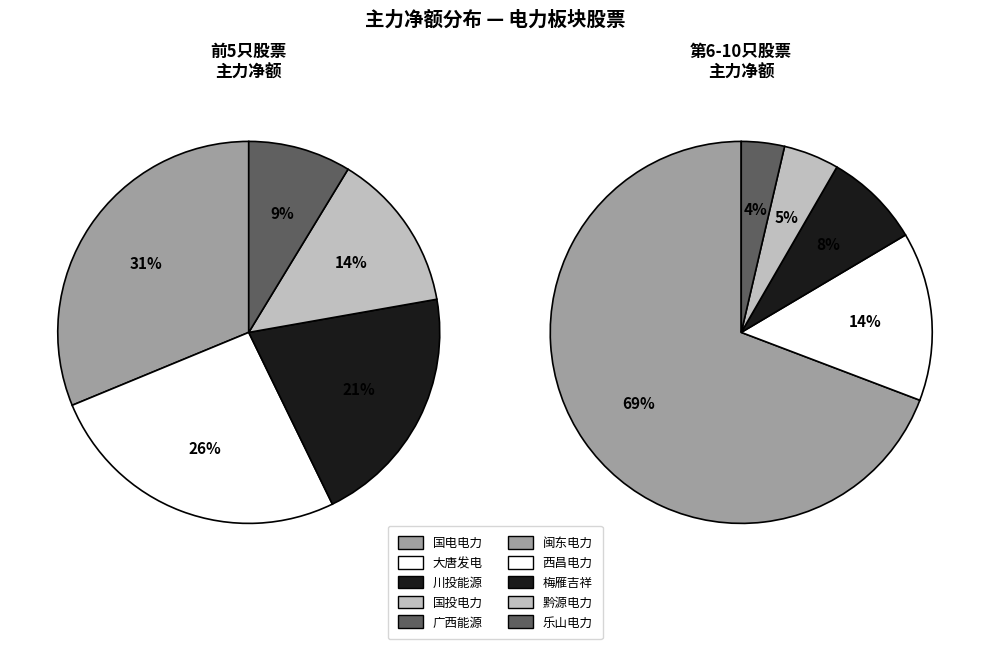

Count the number of slices in the pie.

10